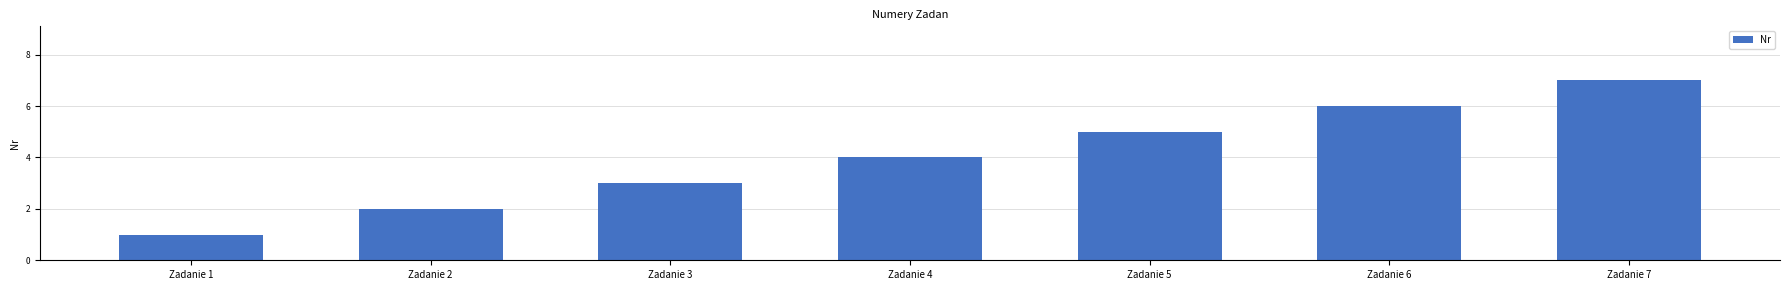

List the labels in order of value, smallest first.

Zadanie 1, Zadanie 2, Zadanie 3, Zadanie 4, Zadanie 5, Zadanie 6, Zadanie 7